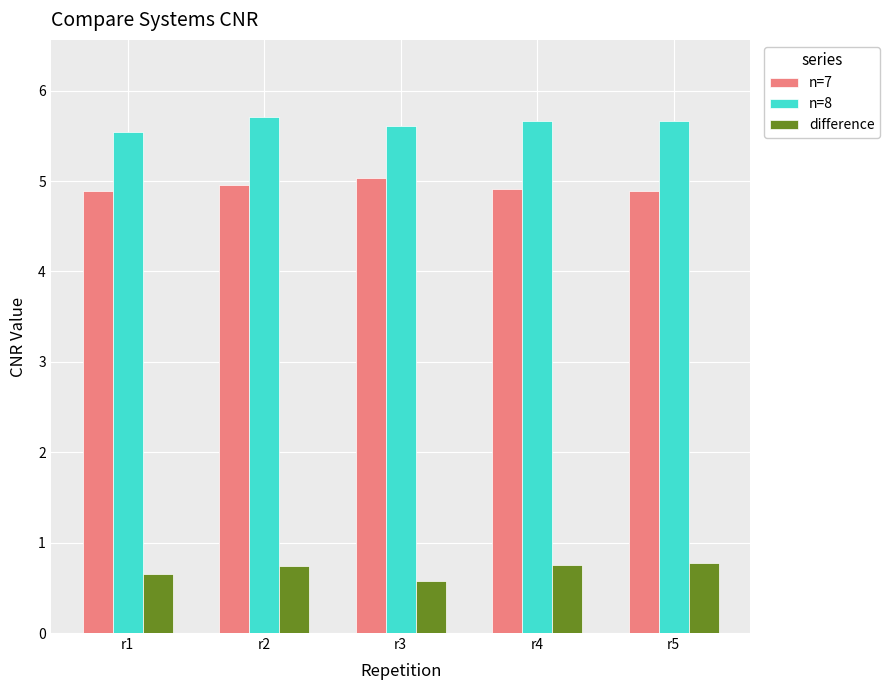

Read the n=7 value at r3.

5.0